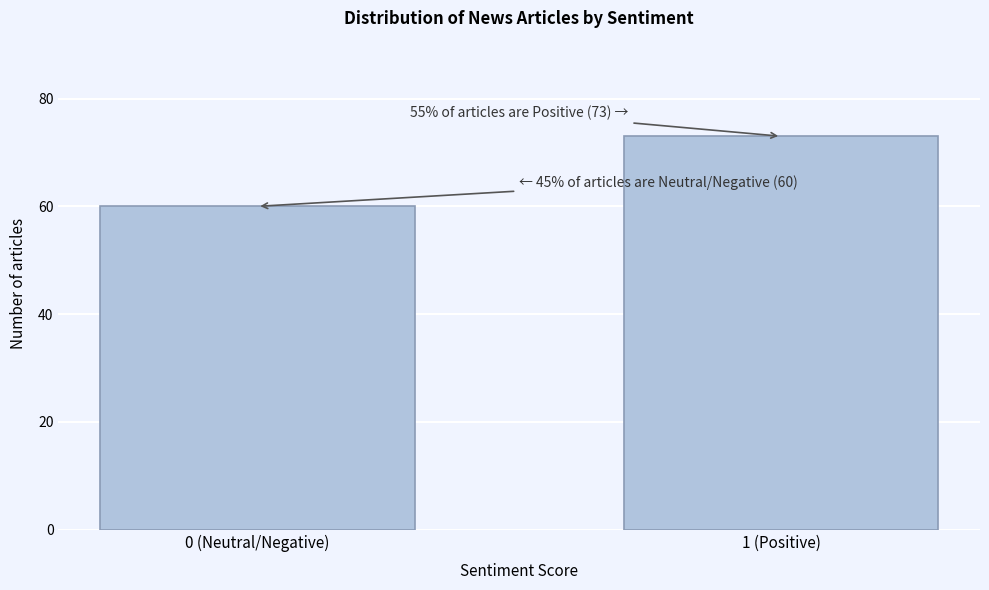

Reading left to right, what are all the values shown in this chart?

0 (Neutral/Negative)=60	1 (Positive)=73